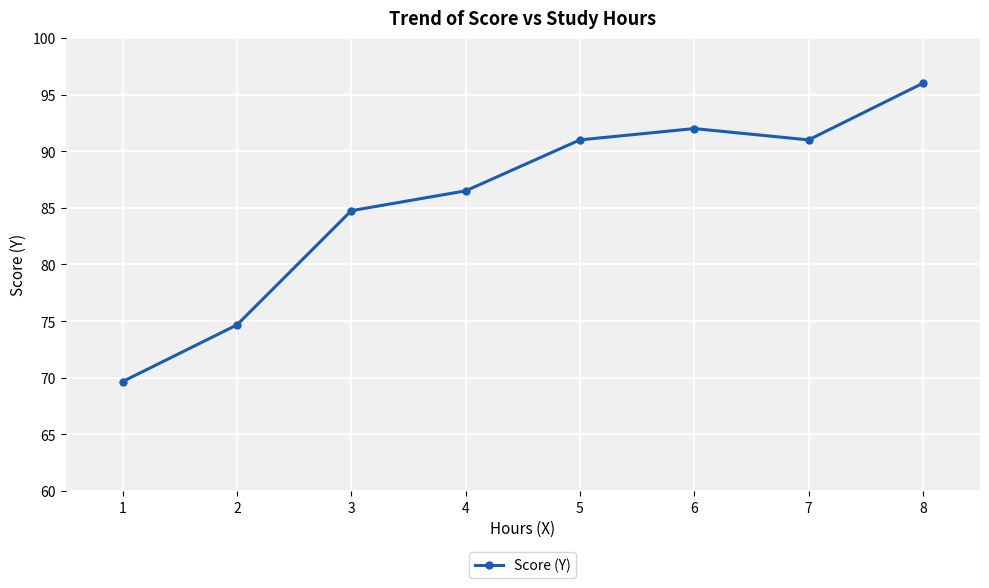

Reading left to right, extract all data points from this chart.

69.7	74.7	84.8	86.5	91.0	92.0	91.0	96.0